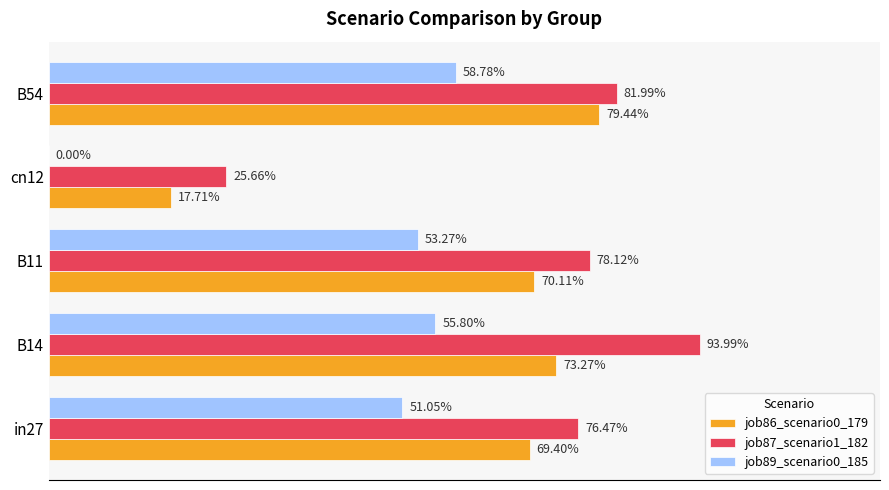

What are all the series names shown in the legend?

job86_scenario0_179, job87_scenario1_182, job89_scenario0_185